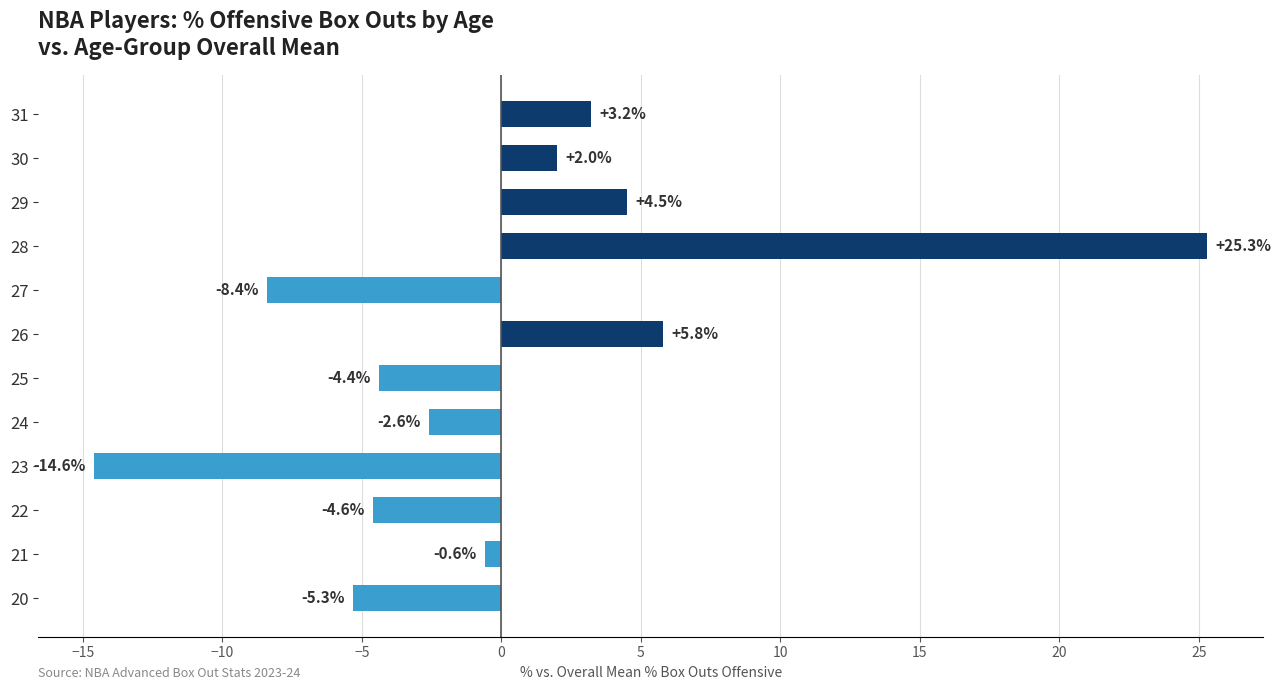

Between 30 and 25, which is larger?

30